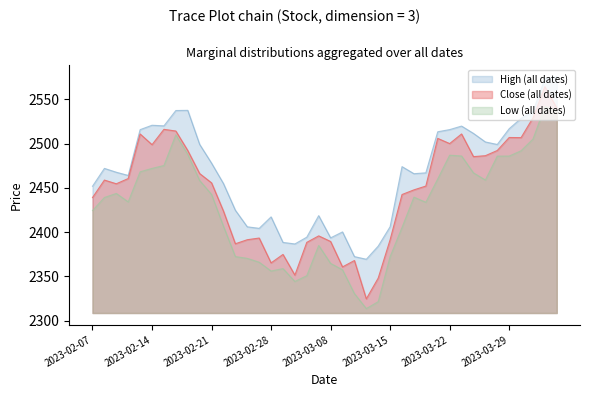

Reading left to right, what are all the values shown in this chart?

Close: 2023-02-07=2439.0	2023-02-08=2458.8	2023-02-09=2454.6	2023-02-10=2460.5	2023-02-13=2510.9	2023-02-14=2498.8	2023-02-15=2516.2	2023-02-16=2514.2	2023-02-17=2492.2	2023-02-20=2466.2	2023-02-21=2455.6	2023-02-22=2423.7	2023-02-23=2386.8	2023-02-24=2391.3	2023-02-27=2393.2	2023-02-28=2365.1	2023-03-01=2374.7	2023-03-02=2351.3	2023-03-03=2388.4	2023-03-06=2395.7	2023-03-08=2389.4	2023-03-09=2360.6	2023-03-10=2367.8	2023-03-13=2324.5	2023-03-14=2348.0	2023-03-15=2391.3	2023-03-16=2442.4	2023-03-17=2447.7	2023-03-20=2452.0	2023-03-21=2505.9	2023-03-22=2500.1	2023-03-23=2510.9	2023-03-24=2485.3	2023-03-27=2486.3	2023-03-28=2492.2	2023-03-29=2506.9	2023-03-31=2506.8	2023-04-03=2529.2	2023-04-05=2564.4	2023-04-06=2540.2
High: 2023-02-07=2451.8	2023-02-08=2472.0	2023-02-09=2467.7	2023-02-10=2464.0	2023-02-13=2515.8	2023-02-14=2520.8	2023-02-15=2520.1	2023-02-16=2537.4	2023-02-17=2537.6	2023-02-20=2499.2	2023-02-21=2477.9	2023-02-22=2454.8	2023-02-23=2424.6	2023-02-24=2405.9	2023-02-27=2404.2	2023-02-28=2417.2	2023-03-01=2388.3	2023-03-02=2386.6	2023-03-03=2394.2	2023-03-06=2418.6	2023-03-08=2393.4	2023-03-09=2400.2	2023-03-10=2372.3	2023-03-13=2369.3	2023-03-14=2384.1	2023-03-15=2406.1	2023-03-16=2474.0	2023-03-17=2466.0	2023-03-20=2467.0	2023-03-21=2513.4	2023-03-22=2515.8	2023-03-23=2519.8	2023-03-24=2511.6	2023-03-27=2501.9	2023-03-28=2499.1	2023-03-29=2516.8	2023-03-31=2528.6	2023-04-03=2536.4	2023-04-05=2573.2	2023-04-06=2575.7
Low: 2023-02-07=2424.2	2023-02-08=2439.1	2023-02-09=2443.7	2023-02-10=2434.2	2023-02-13=2468.2	2023-02-14=2472.0	2023-02-15=2475.3	2023-02-16=2510.0	2023-02-17=2487.9	2023-02-20=2458.3	2023-02-21=2442.6	2023-02-22=2406.6	2023-02-23=2372.3	2023-02-24=2370.3	2023-02-27=2365.9	2023-02-28=2356.0	2023-03-01=2358.7	2023-03-02=2344.2	2023-03-03=2350.7	2023-03-06=2384.9	2023-03-08=2364.6	2023-03-09=2357.4	2023-03-10=2330.4	2023-03-13=2313.5	2023-03-14=2321.3	2023-03-15=2372.3	2023-03-16=2405.2	2023-03-17=2439.5	2023-03-20=2433.7	2023-03-21=2460.1	2023-03-22=2486.9	2023-03-23=2486.0	2023-03-24=2467.0	2023-03-27=2458.8	2023-03-28=2485.8	2023-03-29=2485.9	2023-03-31=2491.9	2023-04-03=2505.2	2023-04-05=2541.9	2023-04-06=2536.8